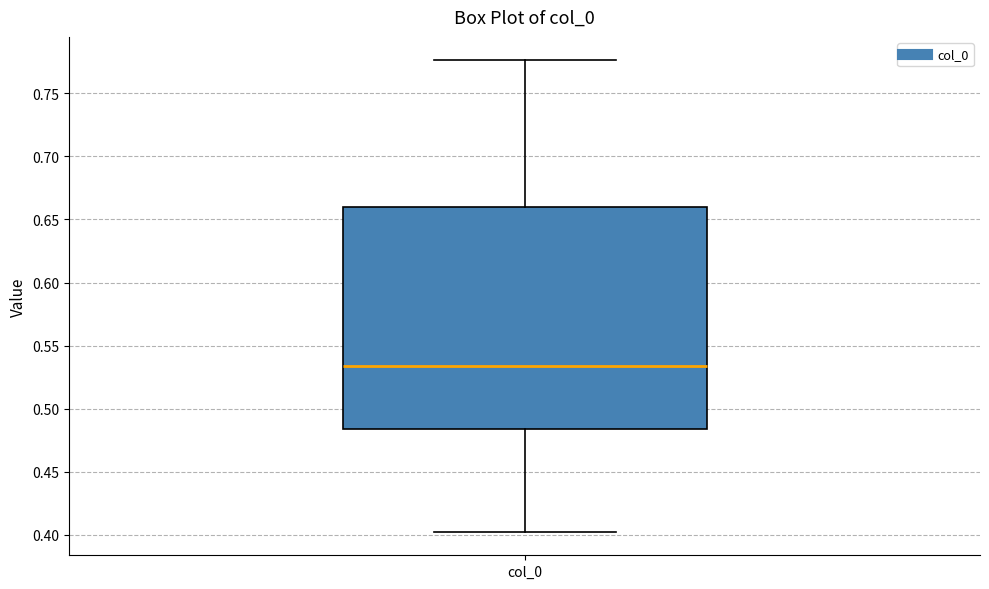

Read this box plot against the y-axis: the position of the median line, the range covered by the box, and the ends of both whiskers. The values are not printed on the chart, so give them approximately, as read against the axis.

median 0.535, box 0.485 to 0.660, whiskers 0.400 to 0.775